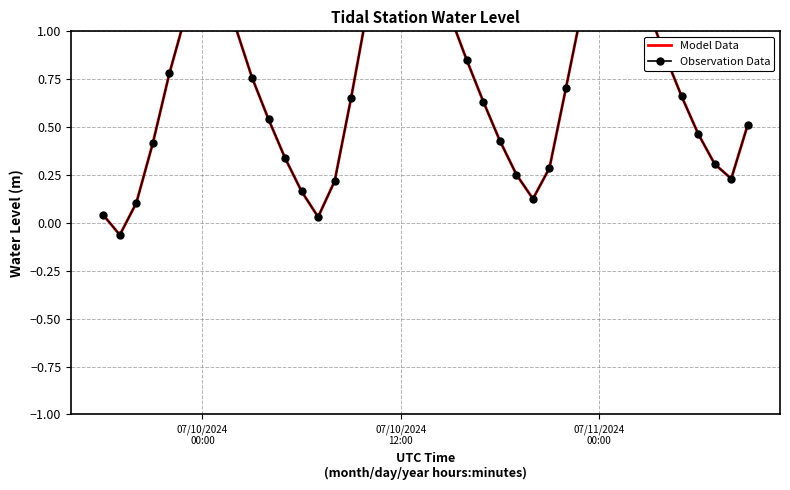

True or false: Model Data and Observation Data cross at least once.

False